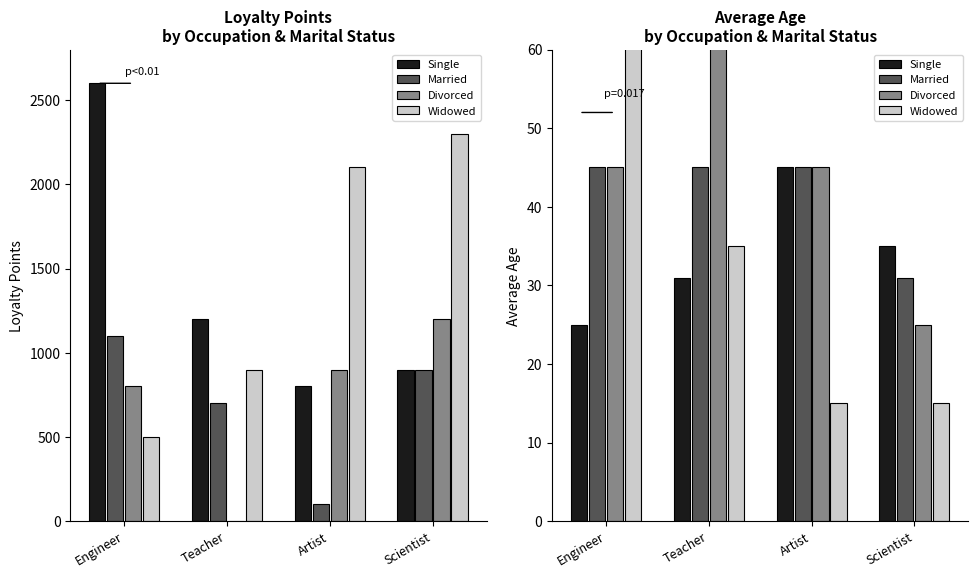

The value of Single at Engineer is 40. True or false?

False